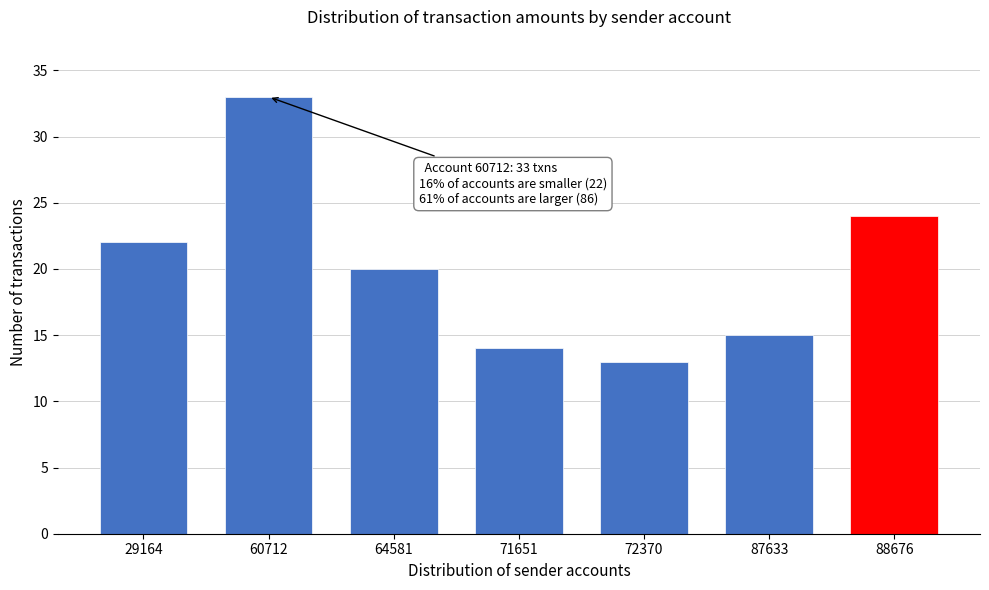

Reading left to right, what are all the values shown in this chart?

22	33	20	14	13	15	24